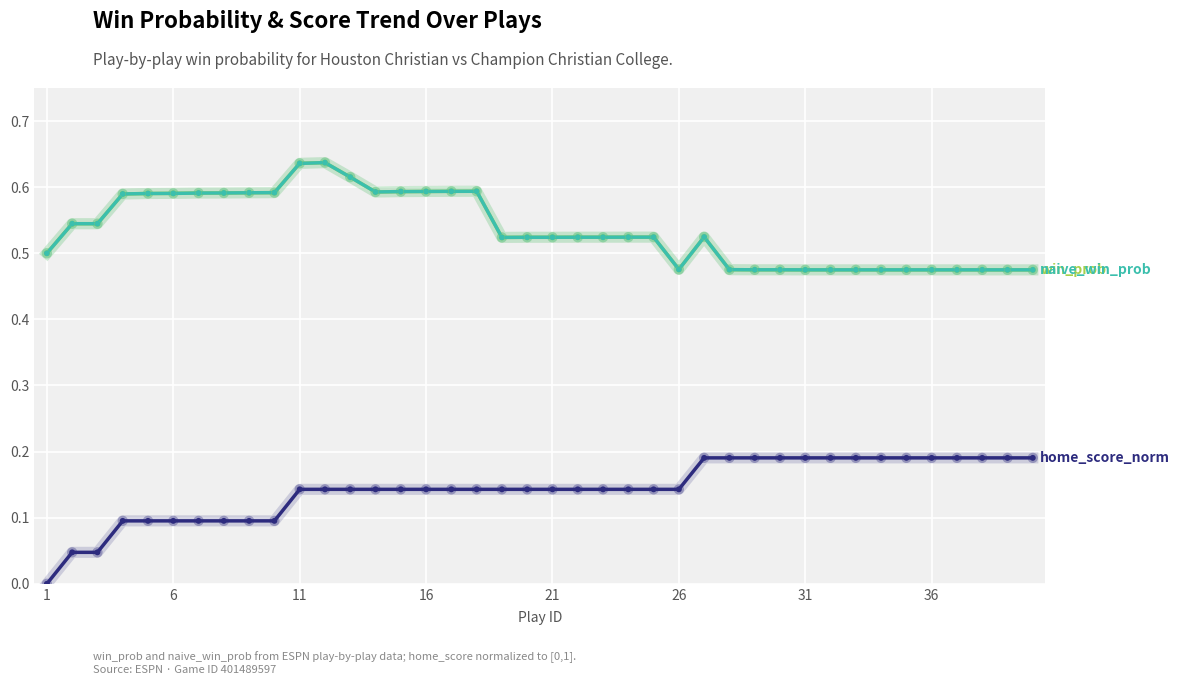

Does the chart have visible grid lines?

Yes